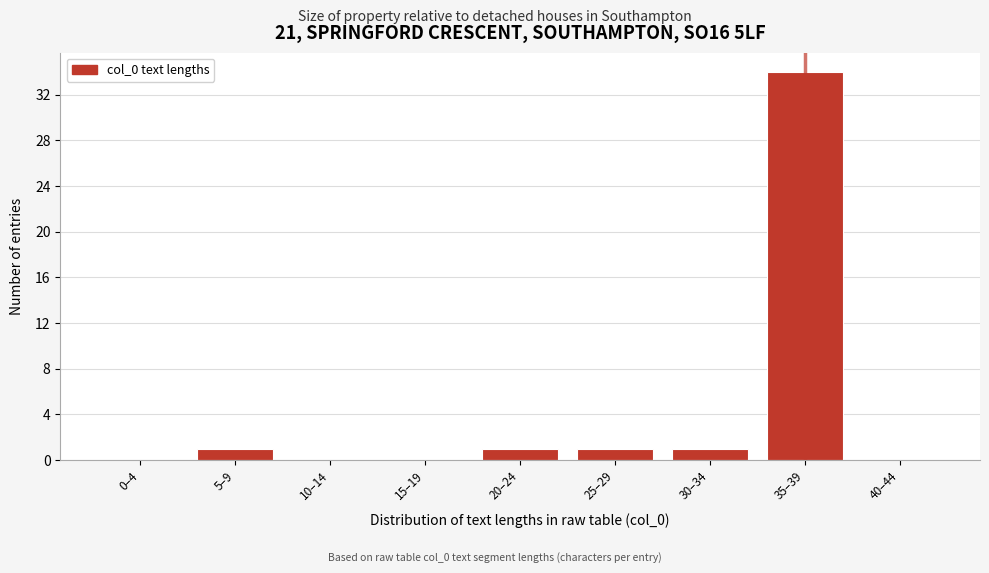

Reading left to right, extract all data points from this chart.

0–4=0	5–9=1	10–14=0	15–19=0	20–24=1	25–29=1	30–34=1	35–39=34	40–44=0